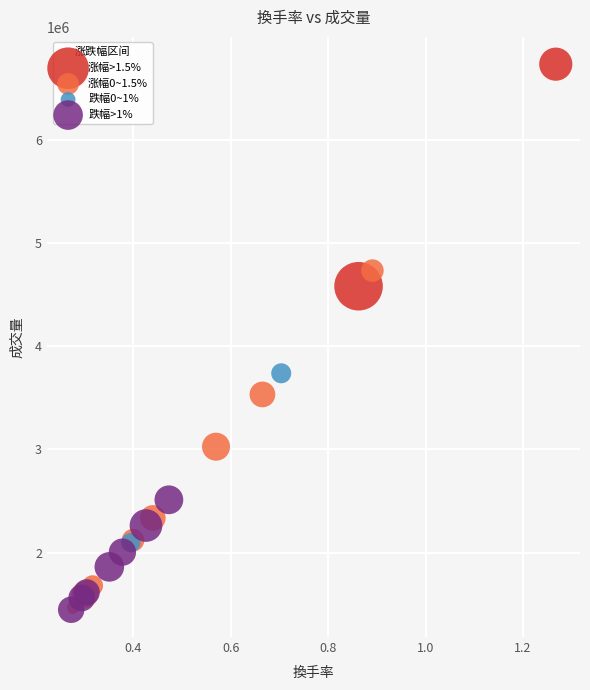

What are all the series names shown in the legend?

涨幅>1.5%, 涨幅0~1.5%, 跌幅0~1%, 跌幅>1%